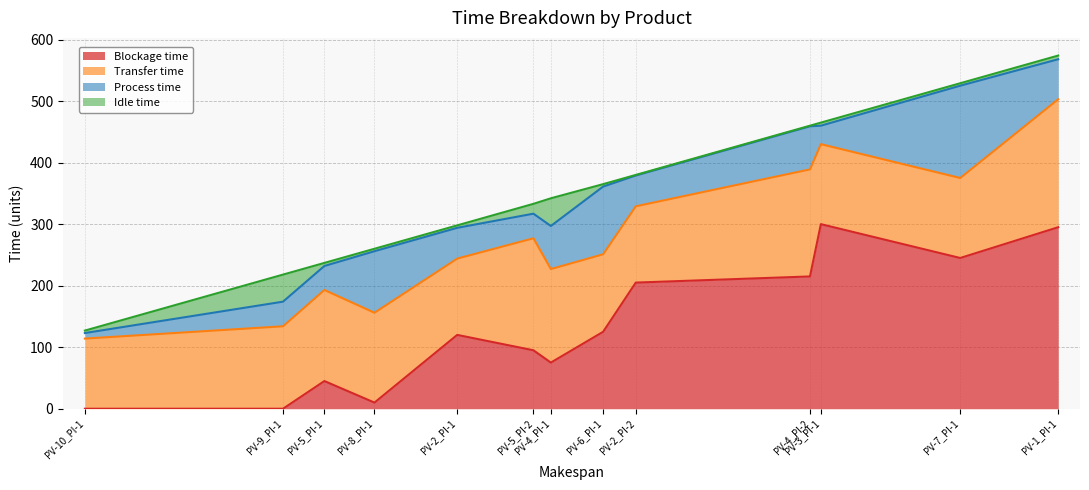

Where is Process time nearest to the value 79?

PV-4_PI-1